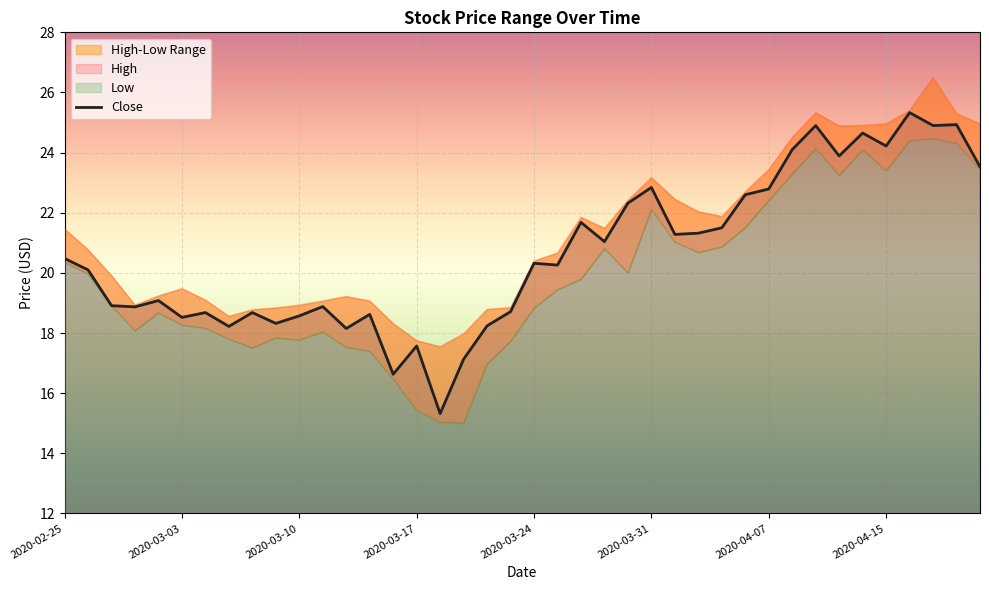

Approximately how many times larger is the value at 33 compared to 12?

1.3